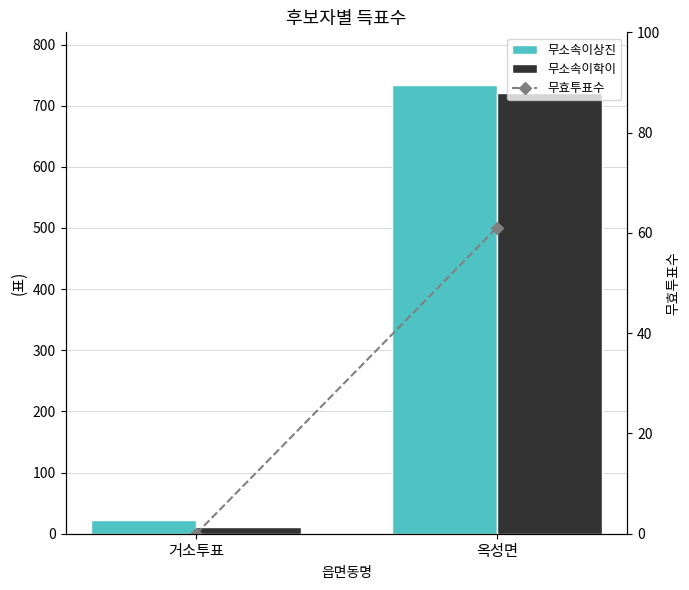

What position from the left is 옥성면?

2